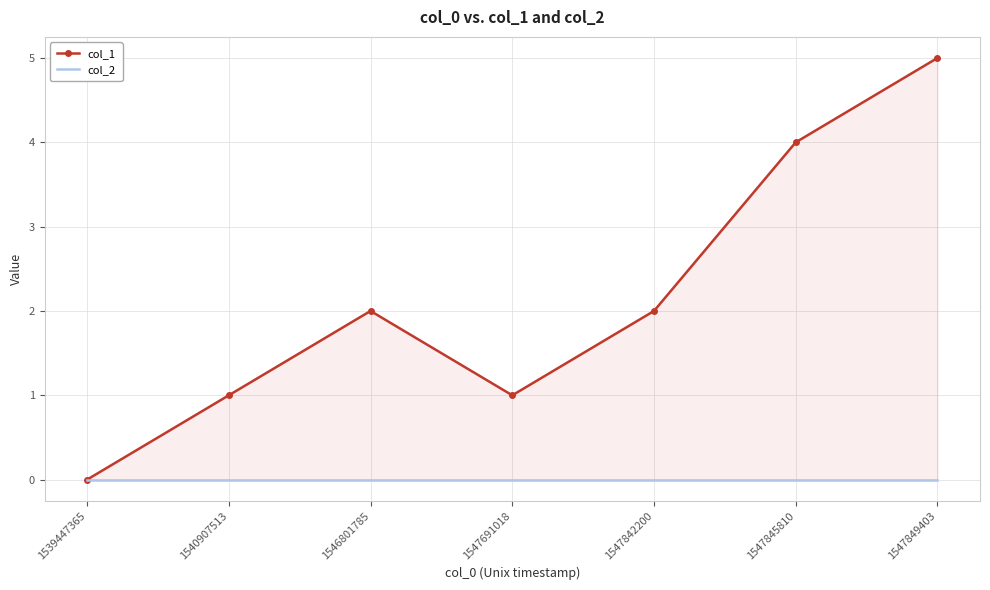

At which category does col_1 reach its first local peak?

1546801785